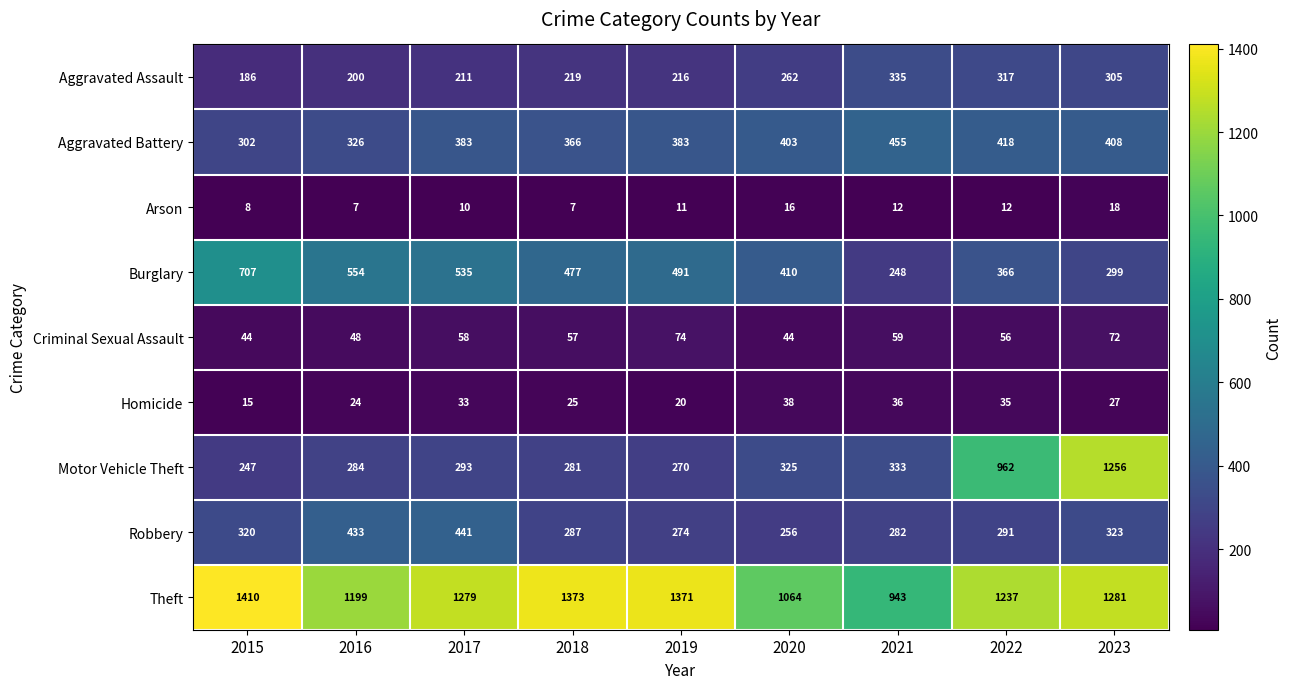

What is the total value across all series at 2021?

2703